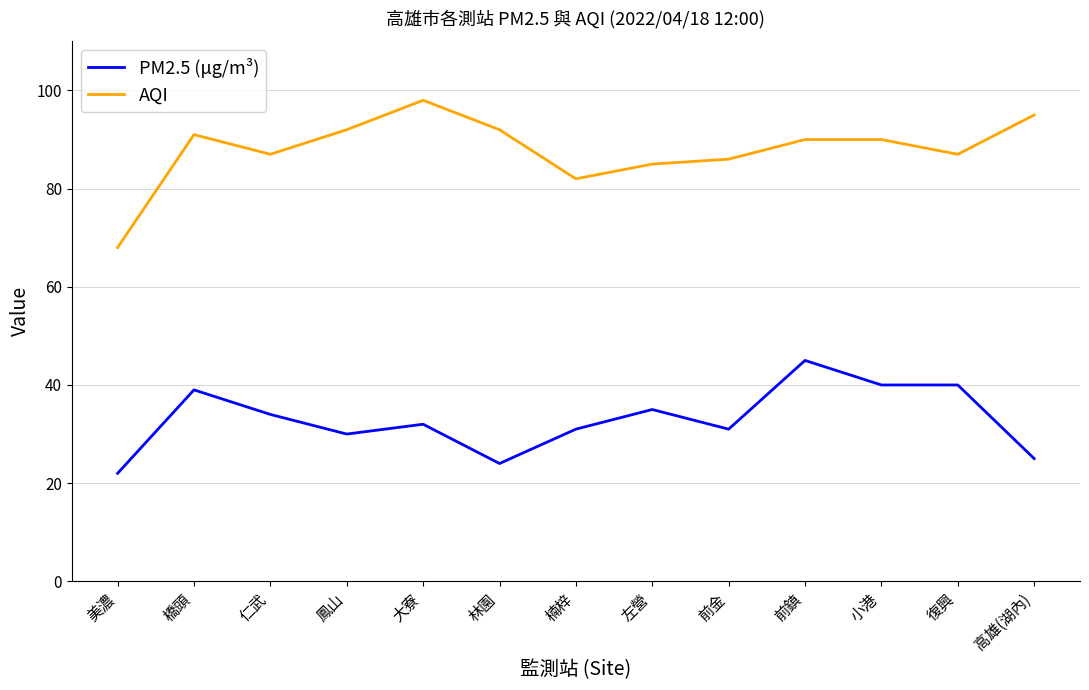

What is the difference between the second highest and minimum values in the PM2.5 (μg/m³) series?

18